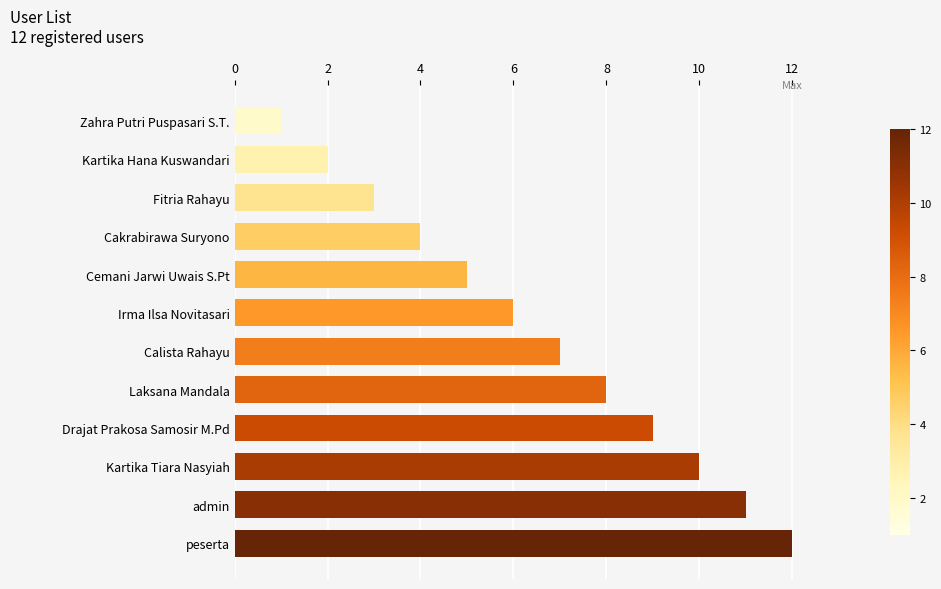

Rank the categories by value from lowest to highest.

Zahra Putri Puspasari S.T., Kartika Hana Kuswandari, Fitria Rahayu, Cakrabirawa Suryono, Cemani Jarwi Uwais S.Pt, Irma Ilsa Novitasari, Calista Rahayu, Laksana Mandala, Drajat Prakosa Samosir M.Pd, Kartika Tiara Nasyiah, admin, peserta